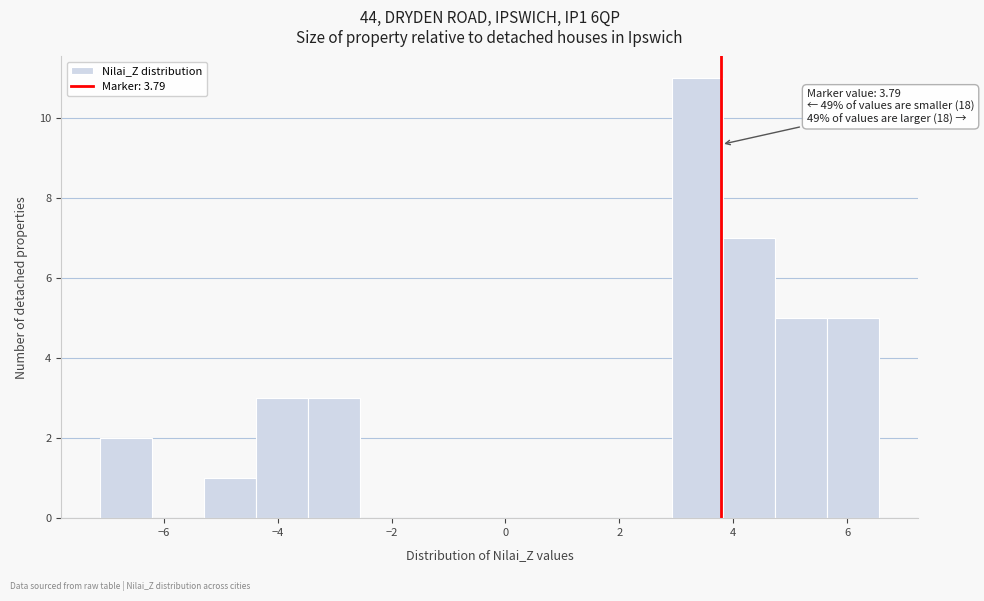

Over which range of the x-axis is the bar tallest?

3.0 to 3.8